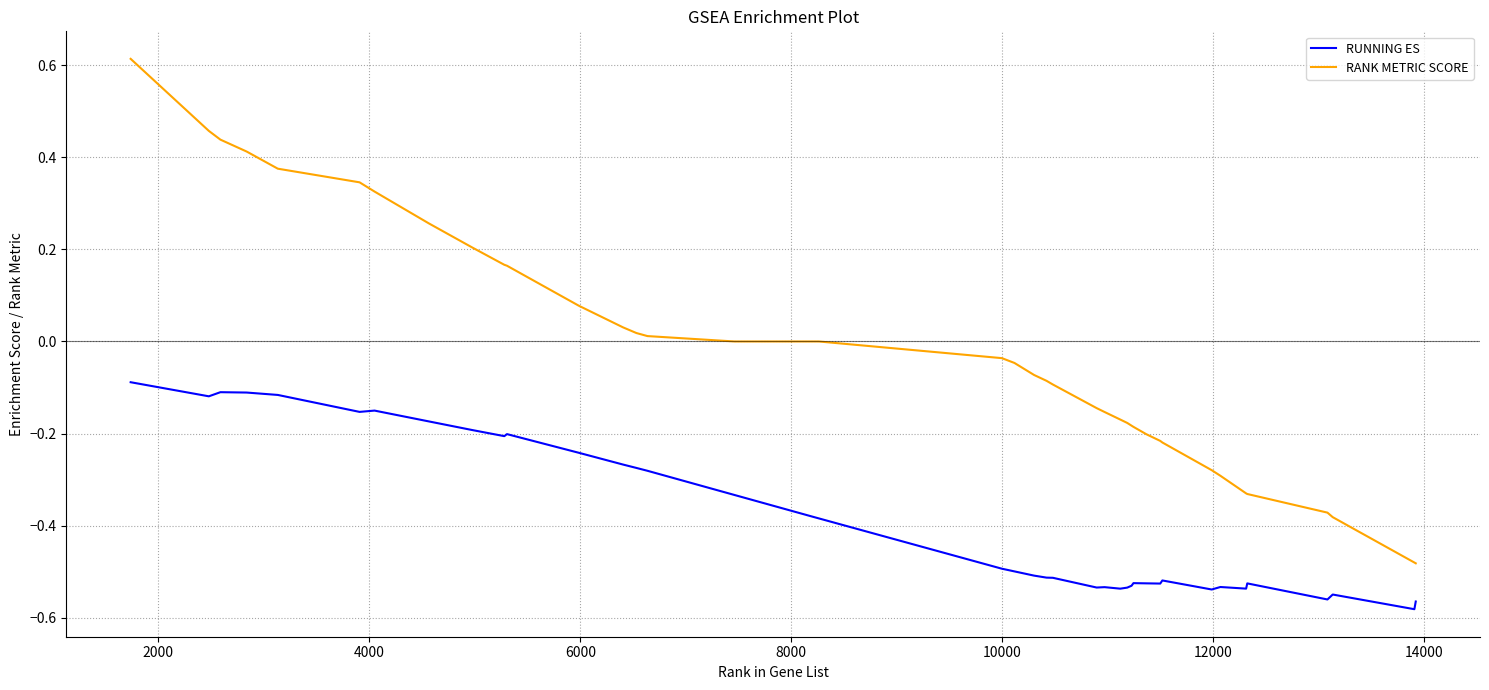

List the series in order of their overall mean, highest first.

RANK METRIC SCORE, RUNNING ES